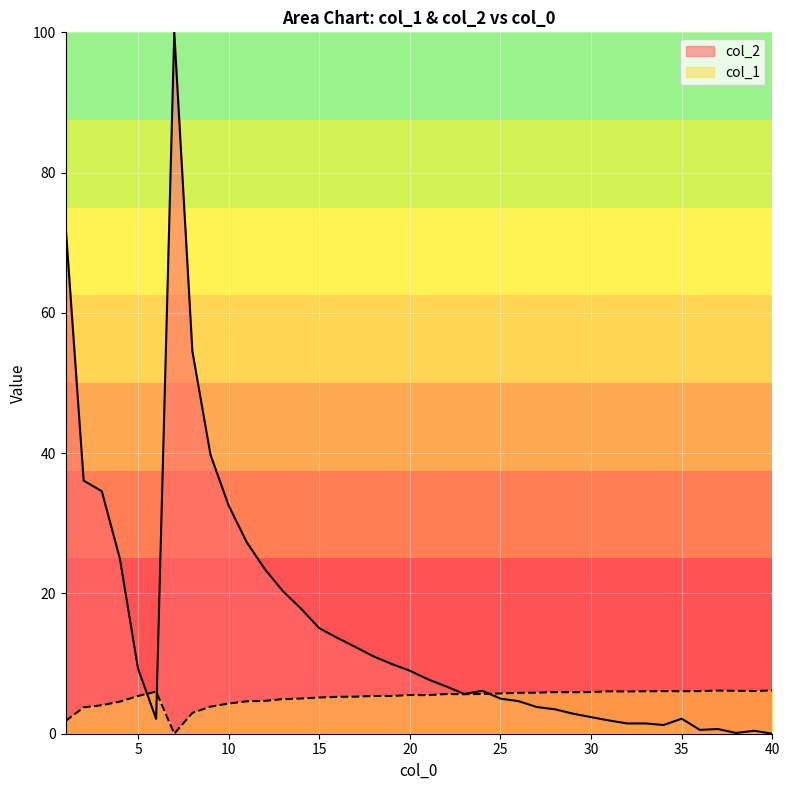

How many data points does each series have?

40